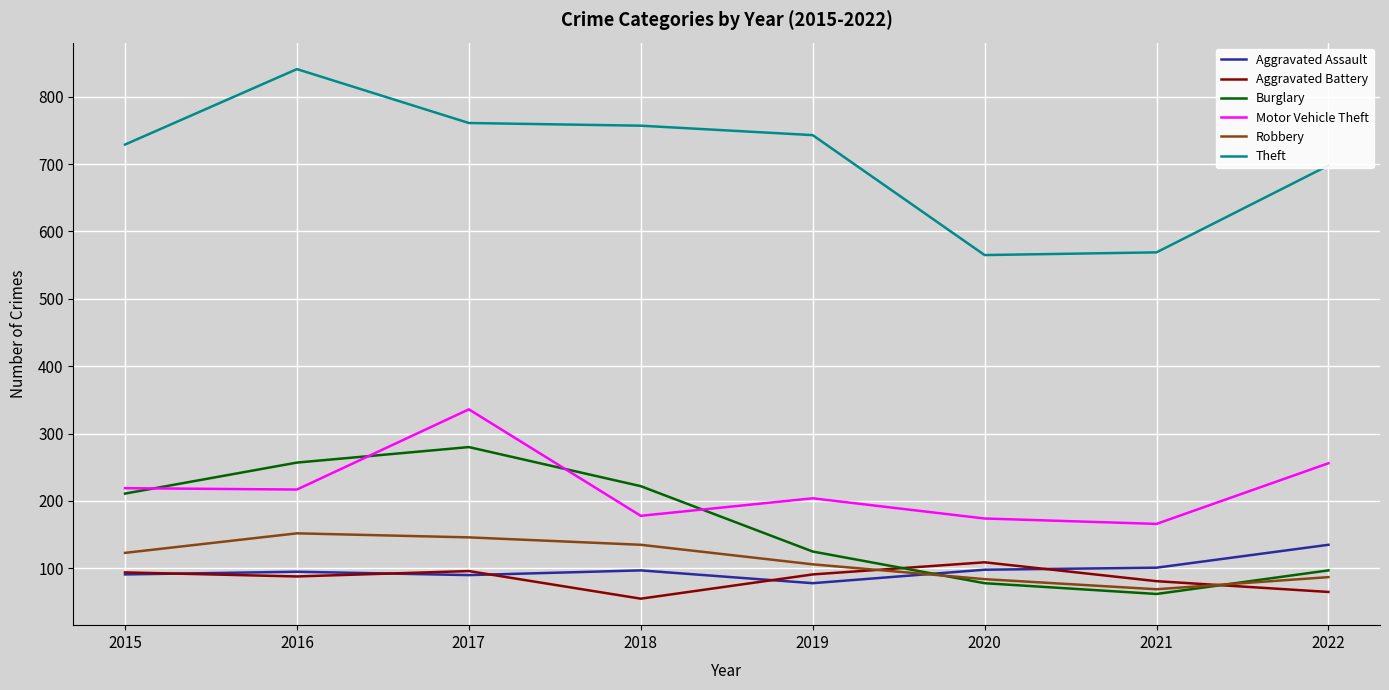

What is the difference between the Burglary values at 2021 and 2017?

218